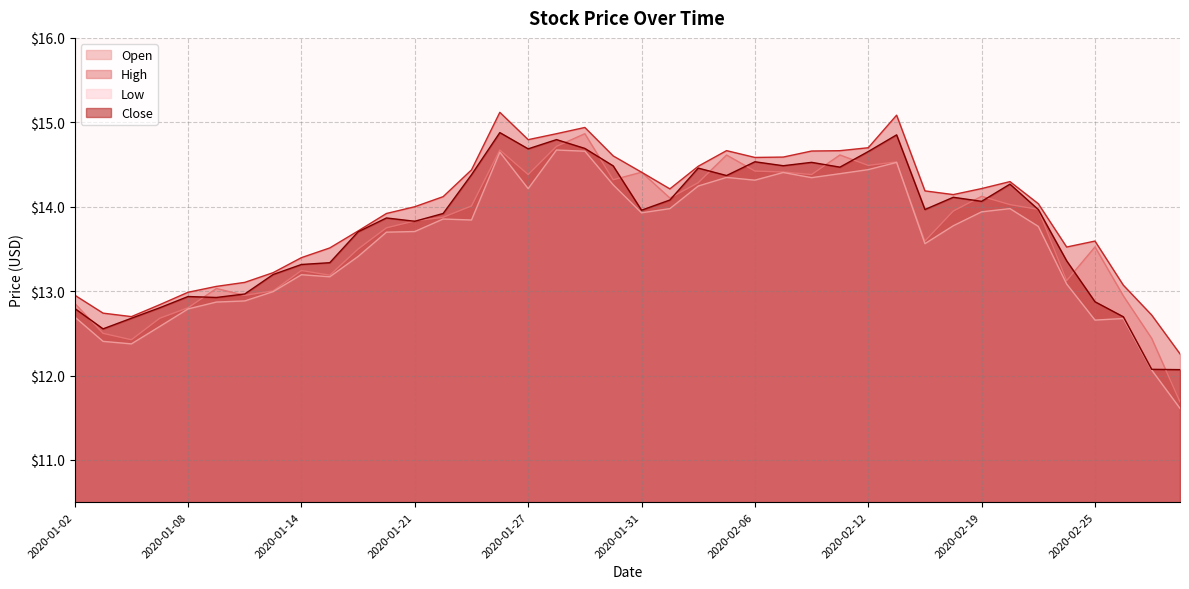

Reading left to right, what are all the values shown in this chart?

Open: 12.9	12.5	12.4	12.7	12.8	13.0	12.9	13.0	13.2	13.2	13.5	13.8	13.8	13.9	14.0	14.7	14.4	14.7	14.9	14.3	14.4	14.1	14.3	14.6	14.4	14.4	14.4	14.6	14.5	14.5	13.6	13.9	14.1	14.0	14.0	13.1	13.5	12.9	12.4	11.7
High: 13.0	12.7	12.7	12.8	13.0	13.1	13.1	13.2	13.4	13.5	13.7	13.9	14.0	14.1	14.4	15.1	14.8	14.9	14.9	14.6	14.4	14.2	14.5	14.7	14.6	14.6	14.7	14.7	14.7	15.1	14.2	14.1	14.2	14.3	14.0	13.5	13.6	13.1	12.7	12.3
Low: 12.7	12.4	12.4	12.6	12.8	12.9	12.9	13.0	13.2	13.2	13.4	13.7	13.7	13.9	13.8	14.6	14.2	14.7	14.7	14.3	13.9	14.0	14.2	14.3	14.3	14.4	14.3	14.4	14.4	14.5	13.6	13.8	13.9	14.0	13.8	13.1	12.7	12.7	12.1	11.6
Close: 12.8	12.6	12.7	12.8	12.9	12.9	13.0	13.2	13.3	13.3	13.7	13.9	13.8	13.9	14.4	14.9	14.7	14.8	14.7	14.5	14.0	14.1	14.5	14.4	14.5	14.5	14.5	14.5	14.7	14.9	14.0	14.1	14.1	14.3	14.0	13.4	12.9	12.7	12.1	12.1